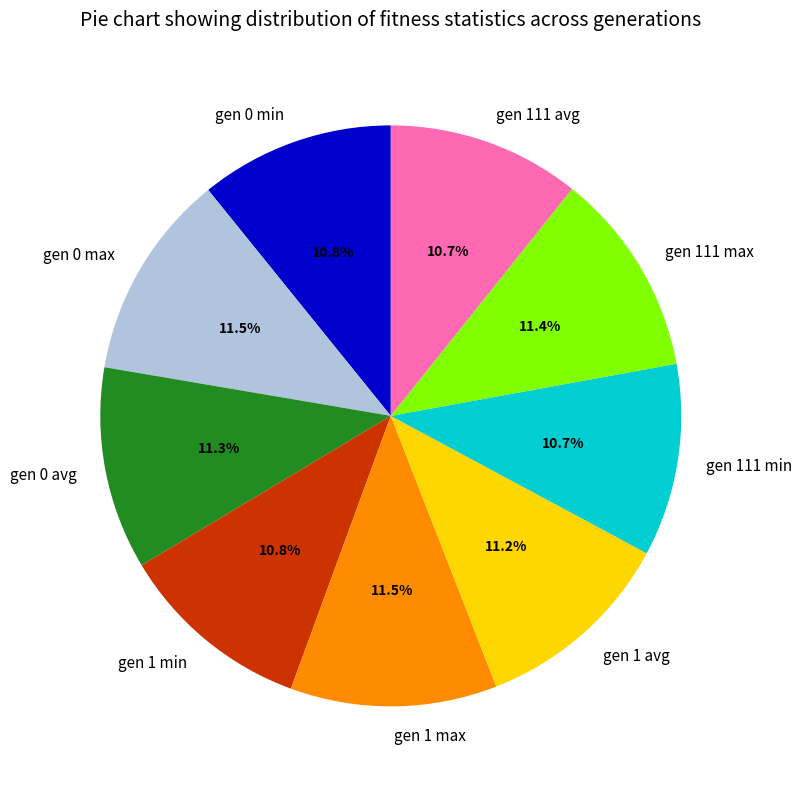

Between gen 111 min and gen 0 avg, which is larger?

gen 0 avg